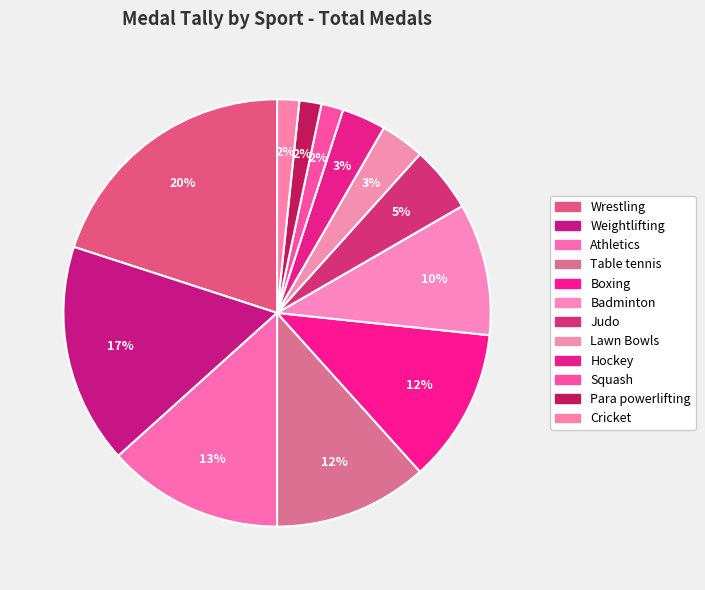

Count the number of slices in the pie.

12